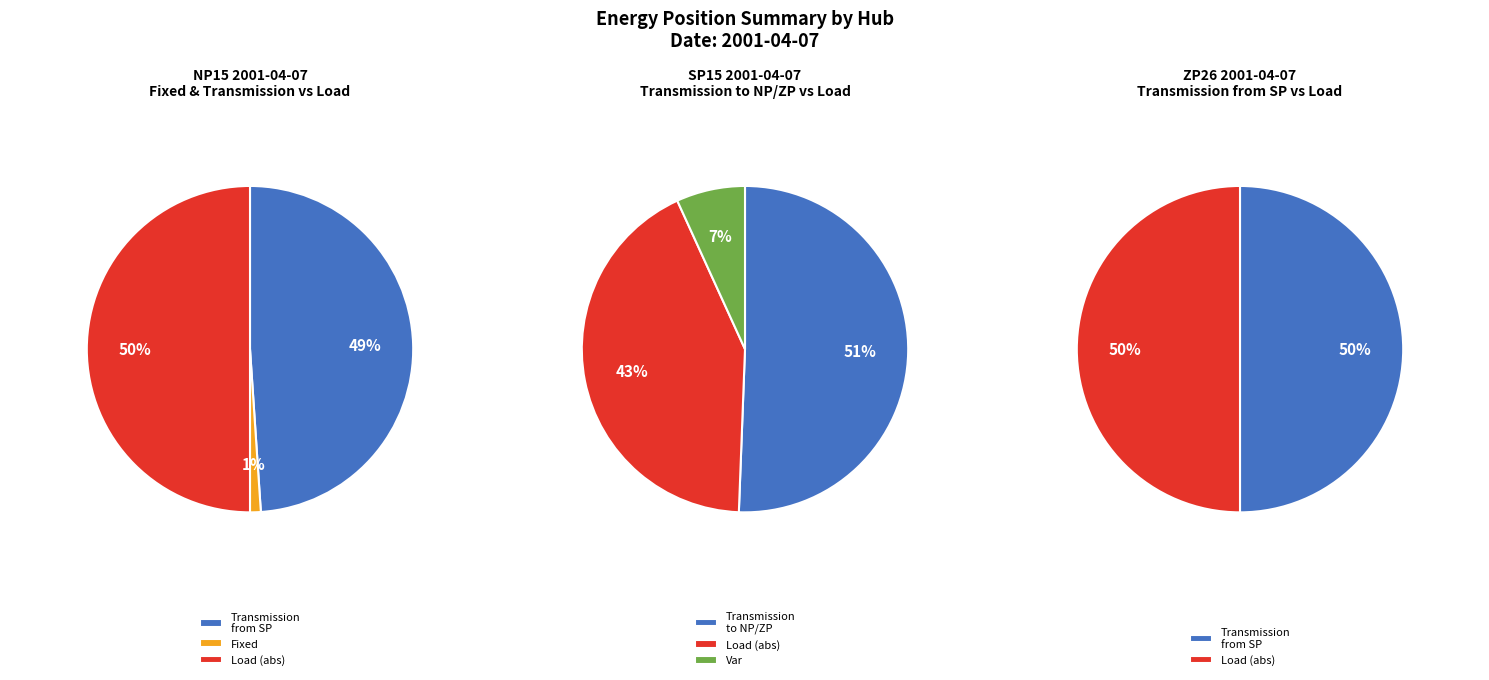

How many segments does this pie chart have?

3